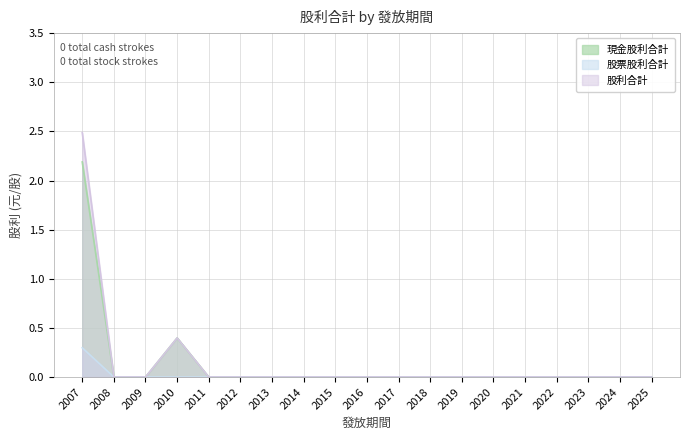

Is the value of 股票股利合計 at 2011 greater than the value of 現金股利合計 at 2012?

No